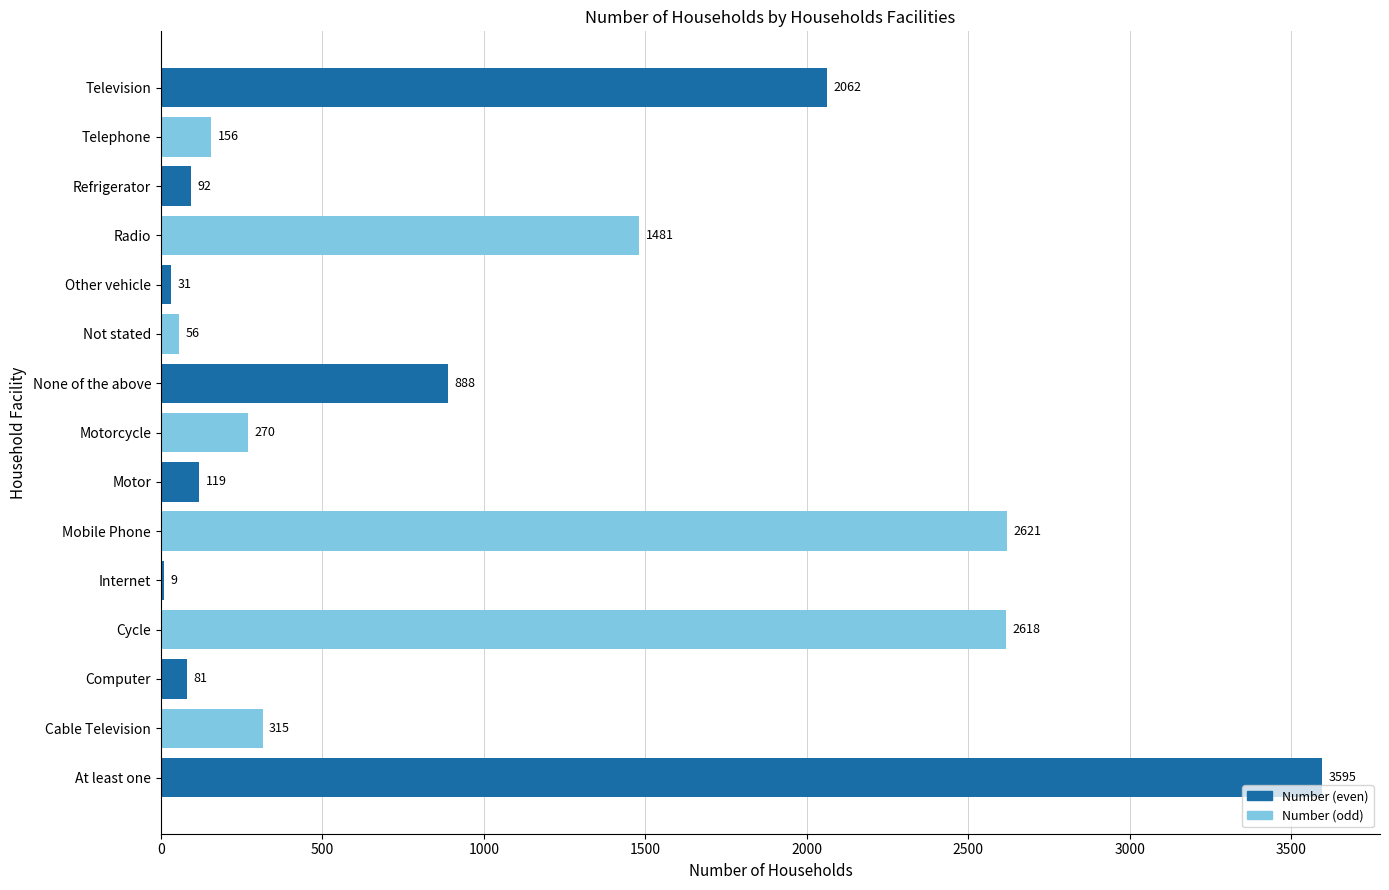

What is the maximum value shown in the chart?

3595